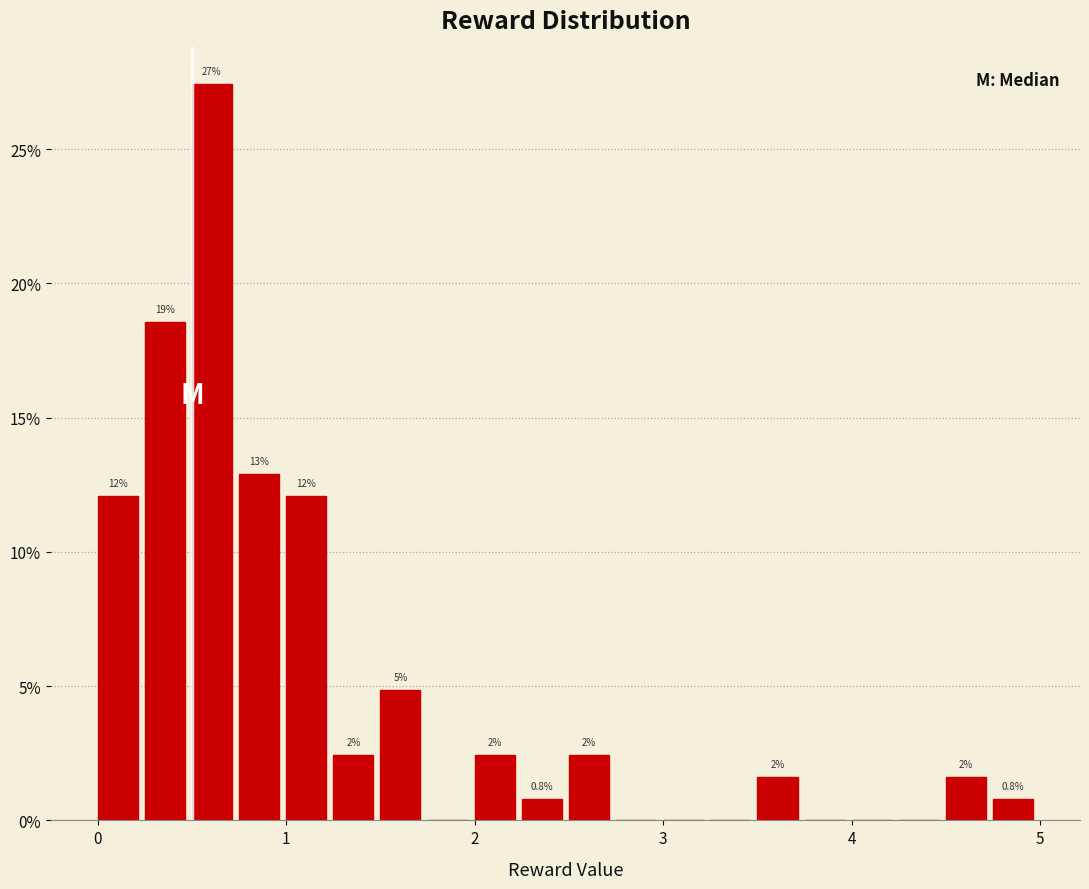

Read against the x-axis, roughly where is the centre of the tallest bar?

0.6